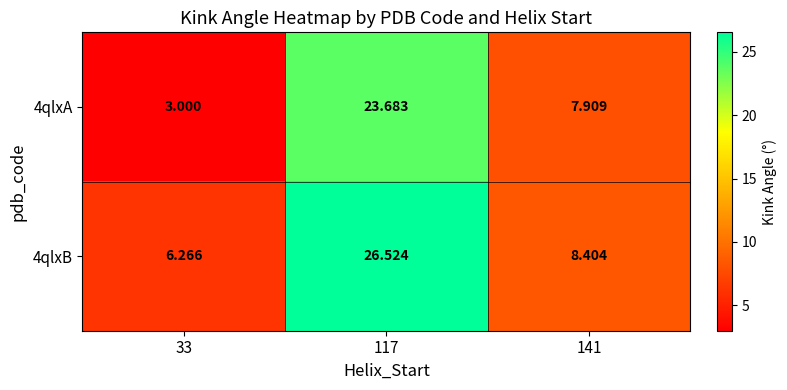

Is the value of 4qlxB at 141 greater than the value of 4qlxA at 33?

Yes